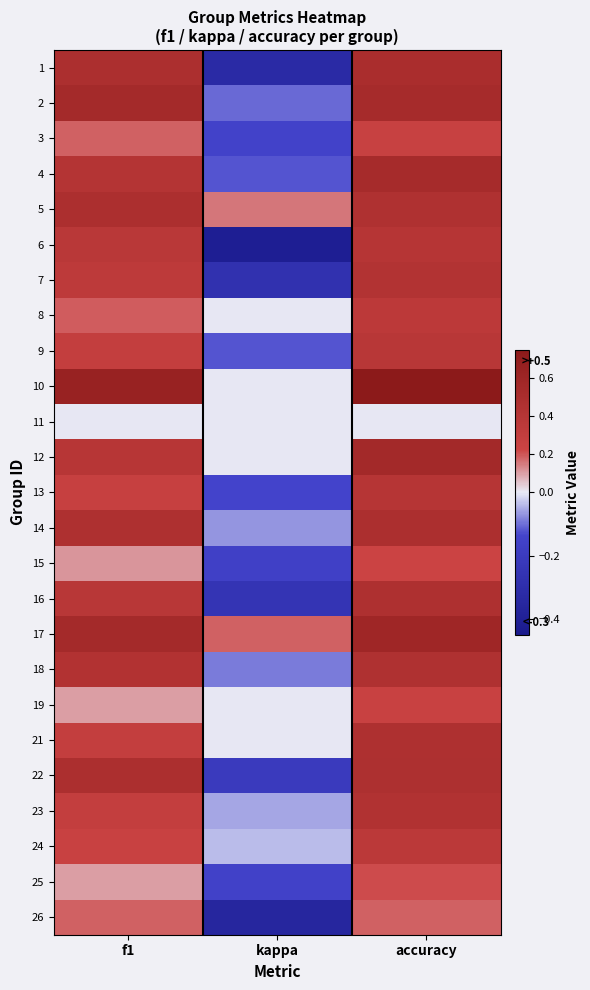

Which category has the highest value across all series?

accuracy